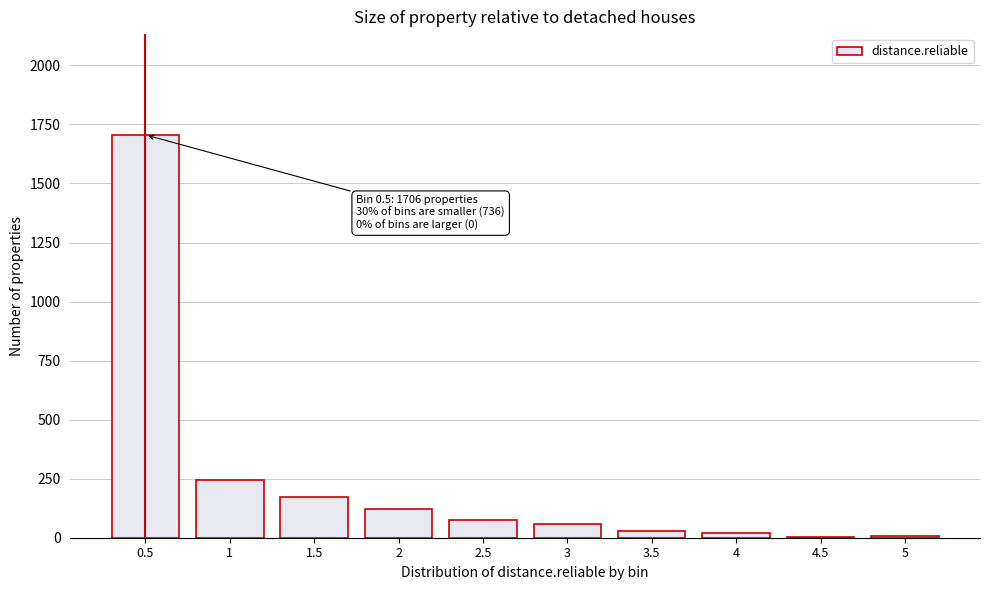

The value at 0.5 is 3011. True or false?

False